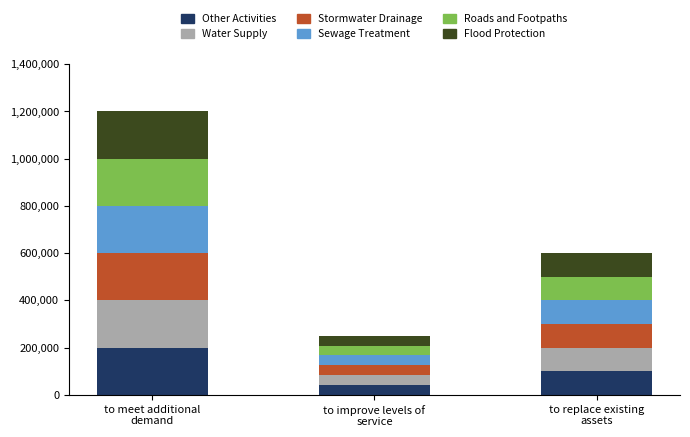

What are all the series names shown in the legend?

Other Activities, Water Supply, Stormwater Drainage, Sewage Treatment, Roads and Footpaths, Flood Protection